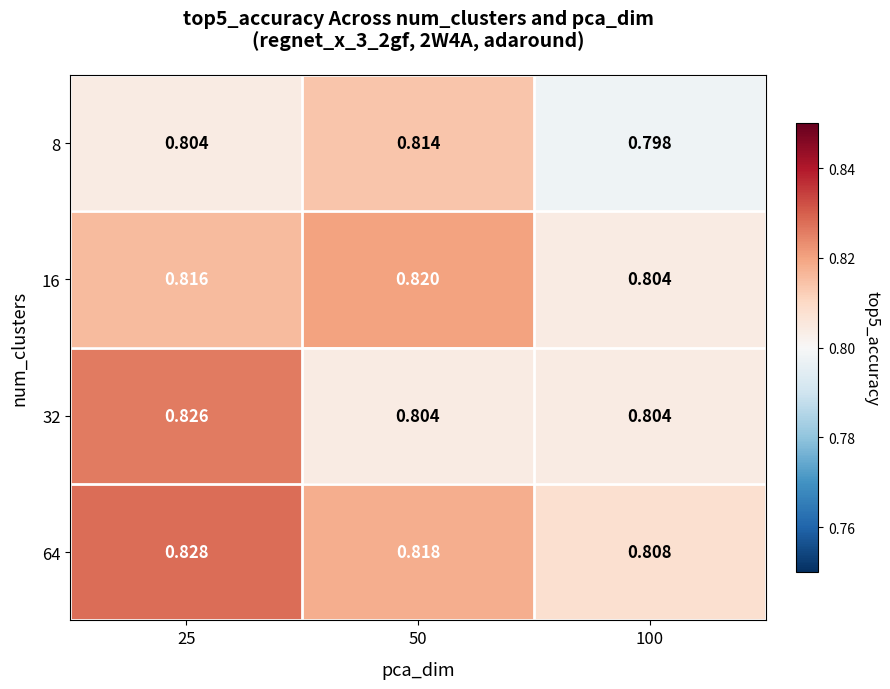

Is the value of 16 at 25 greater than the value of 32 at 25?

No